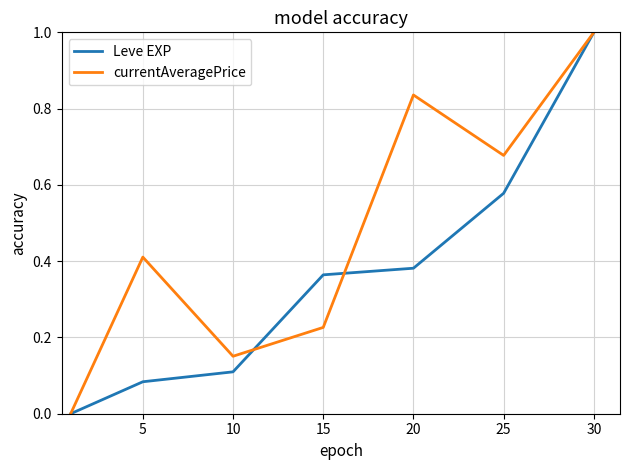

List the series in order of their overall mean, lowest first.

Leve EXP, currentAveragePrice